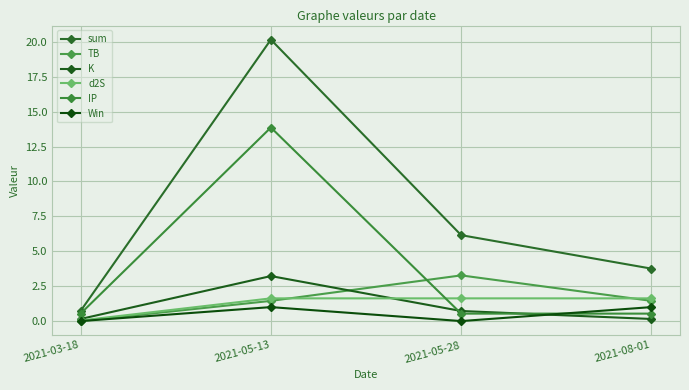

What are all the series names shown in the legend?

sum, TB, K, d2S, IP, Win